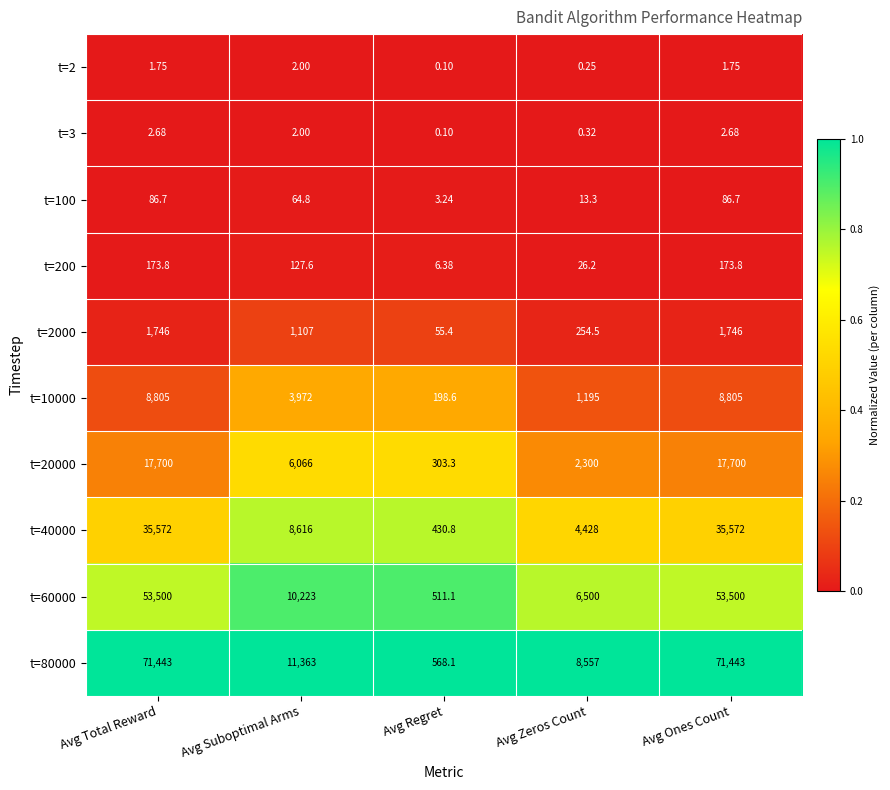

At Avg Zeros Count, list the series in order from smallest to largest.

t=2, t=3, t=100, t=200, t=2000, t=10000, t=20000, t=40000, t=60000, t=80000